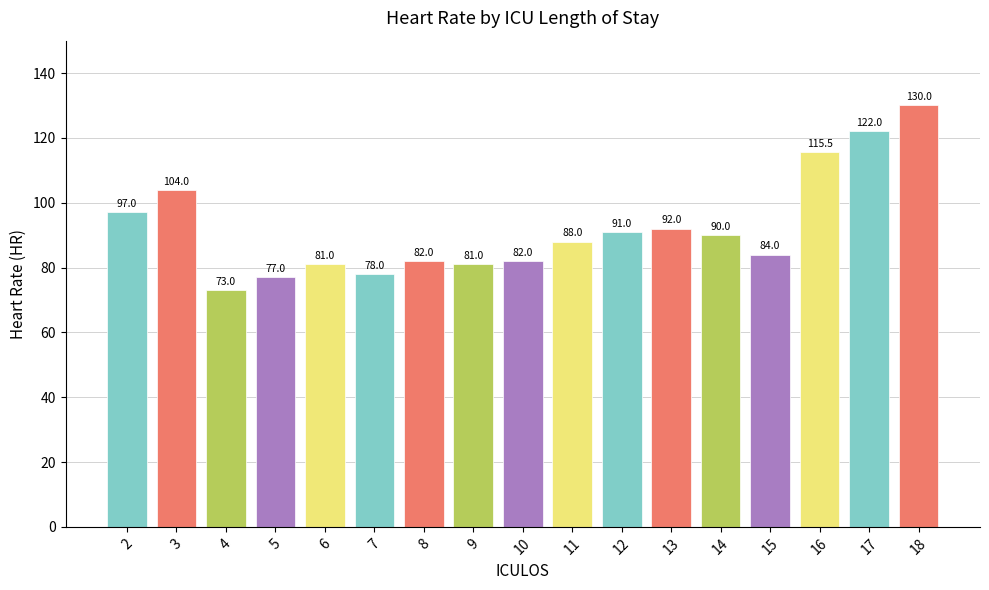

Reading left to right, list all the values displayed in this chart.

97.0	104.0	73.0	77.0	81.0	78.0	82.0	81.0	82.0	88.0	91.0	92.0	90.0	84.0	115.5	122.0	130.0